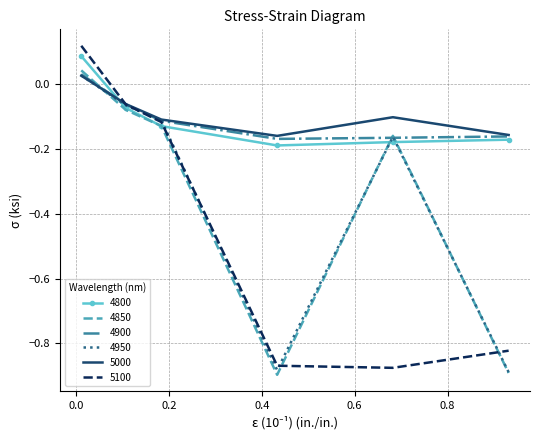

Which series has the largest range (max minus min)?

5100